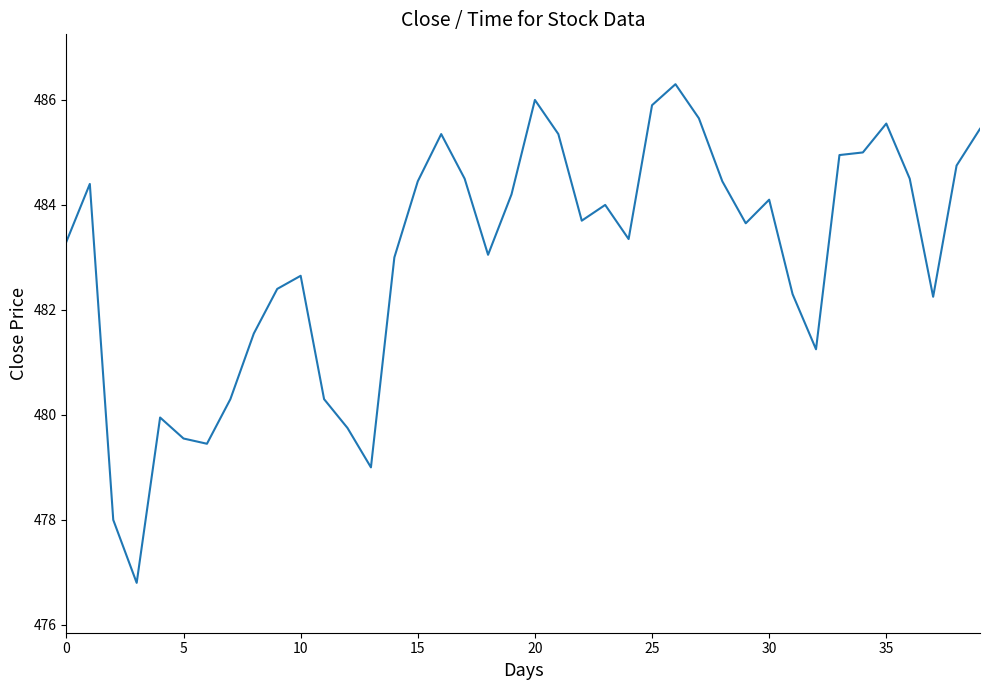

What is the smallest value displayed?

476.8